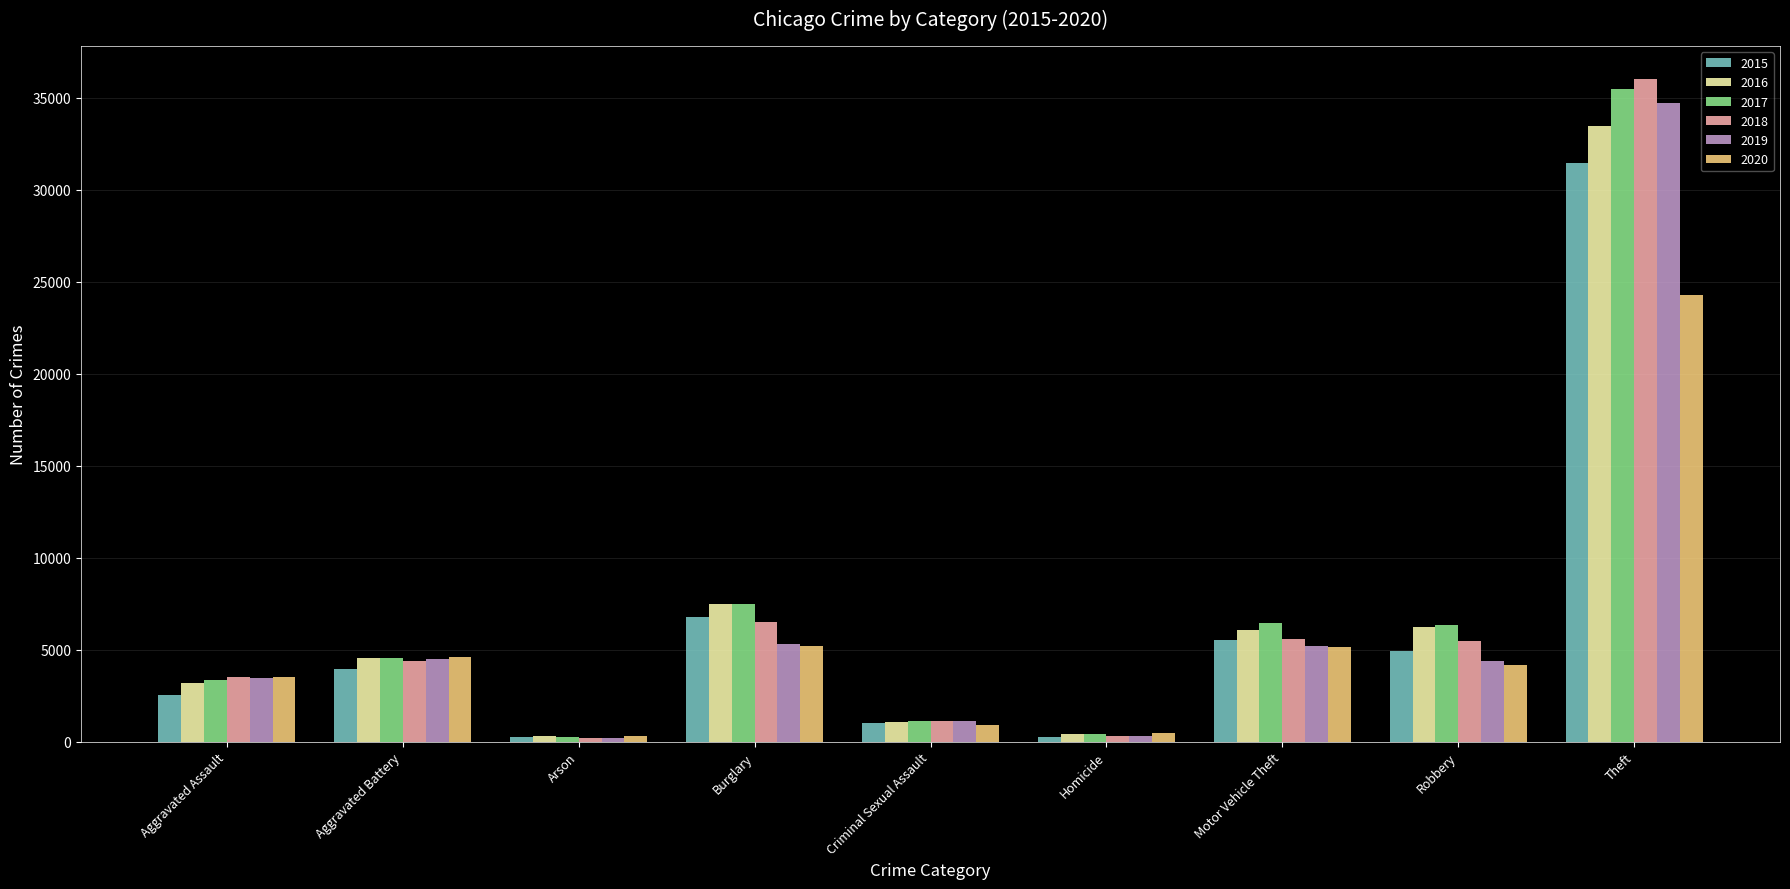

Are the bars horizontal?

No